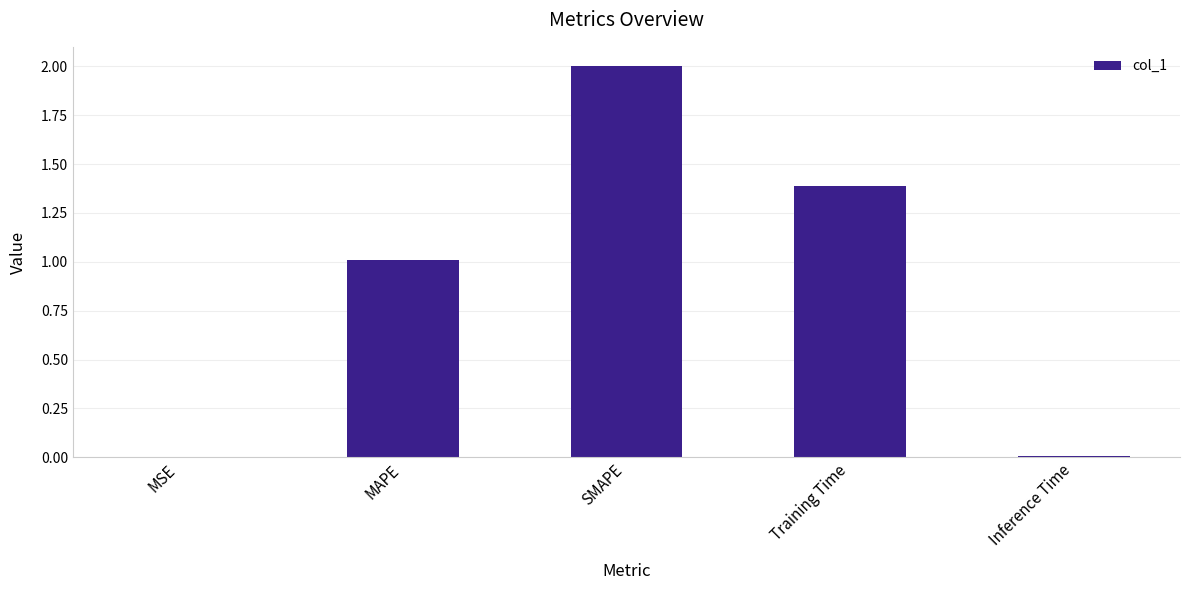

How many data points are above 1?

3